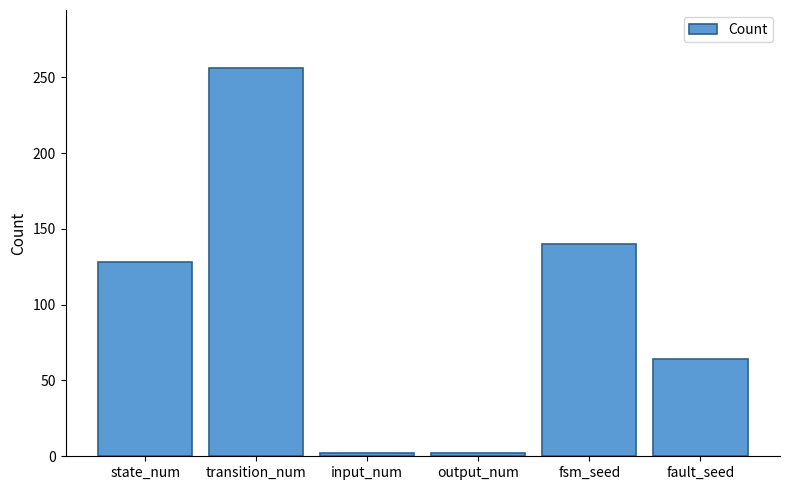

Reading right to left, what are all the values shown in this chart?

64	140	2	2	256	128